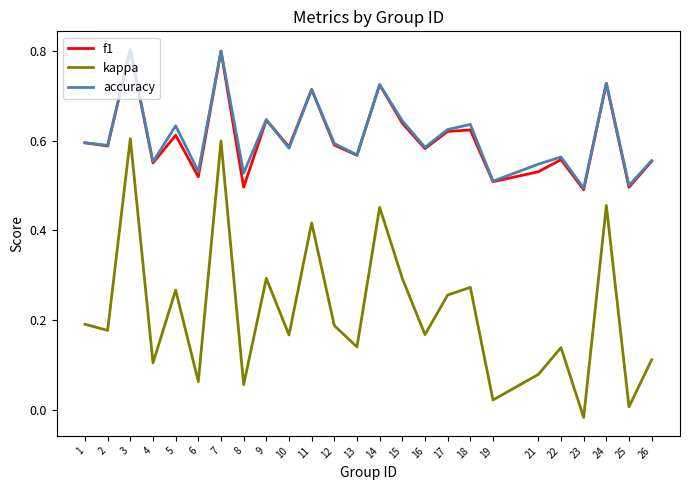

True or false: kappa has more than 2 points higher than both neighbors.

True